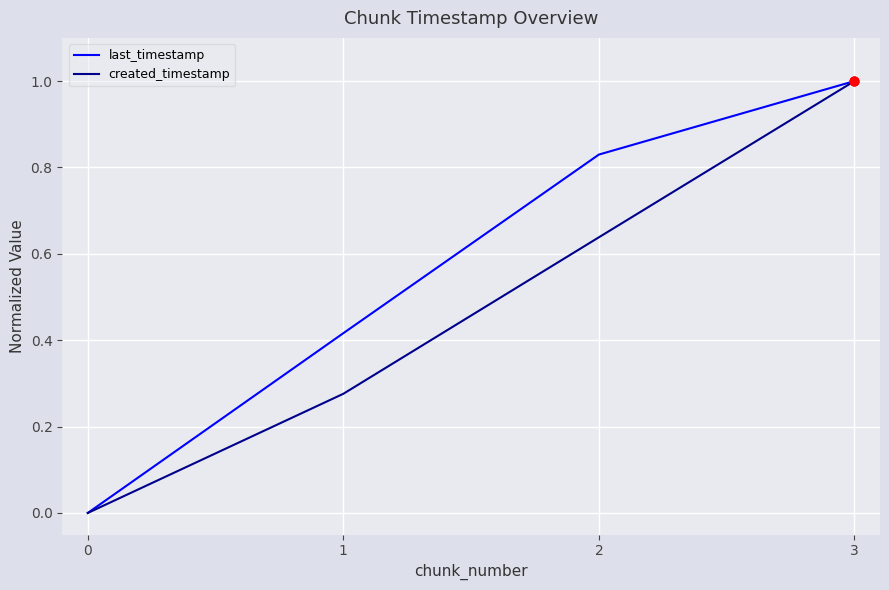

At which category is the sum across all series the highest?

3